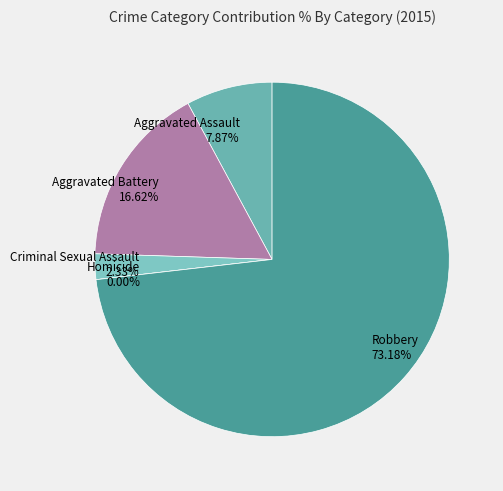

Is it true that Criminal Sexual Assault is 2% of the pie?

True